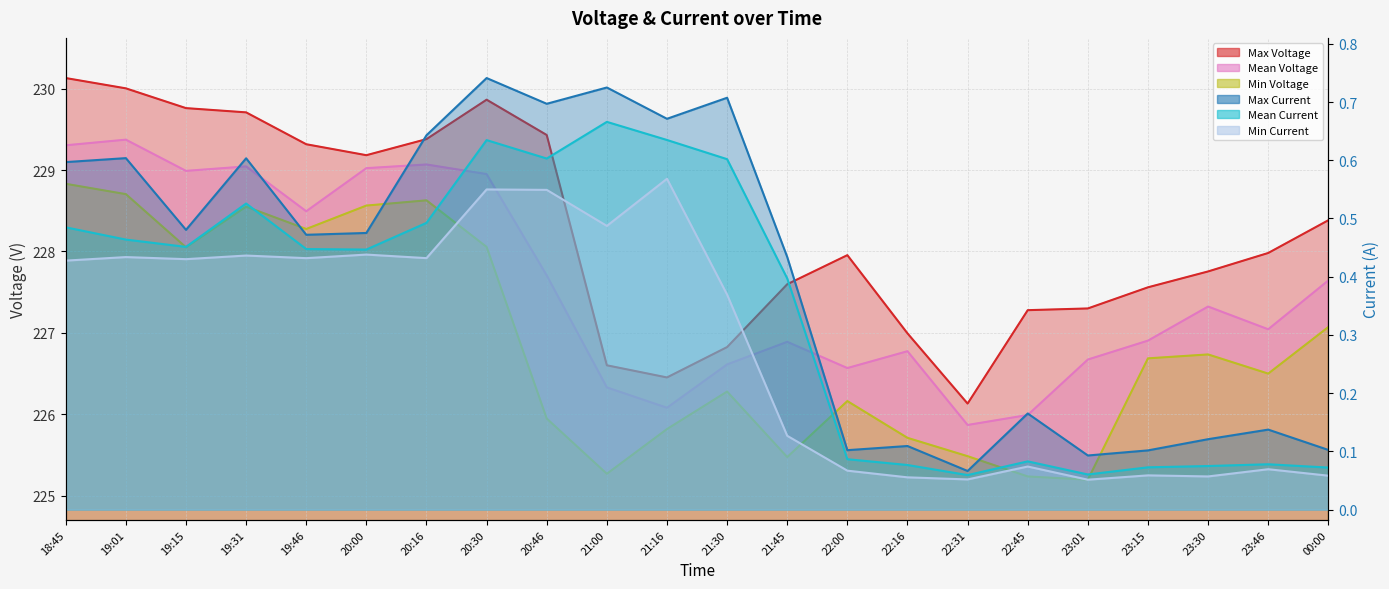

At which label does Max Current reach its minimum?

22:31